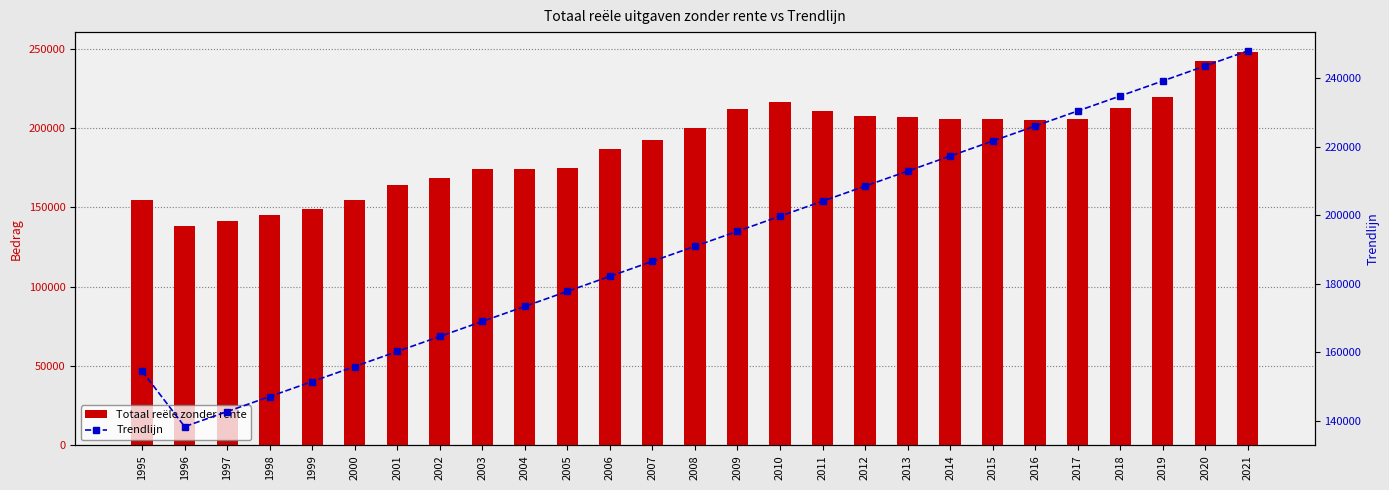

What value does the Totaal reële zonder rente series have at 2005?

174748.3